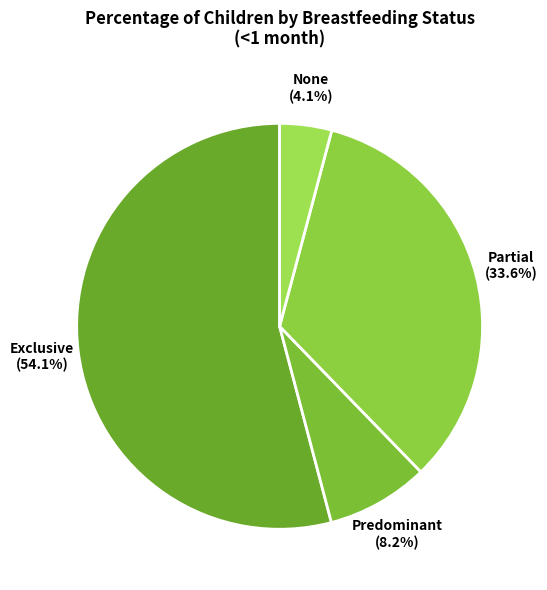

Count the number of slices in the pie.

4